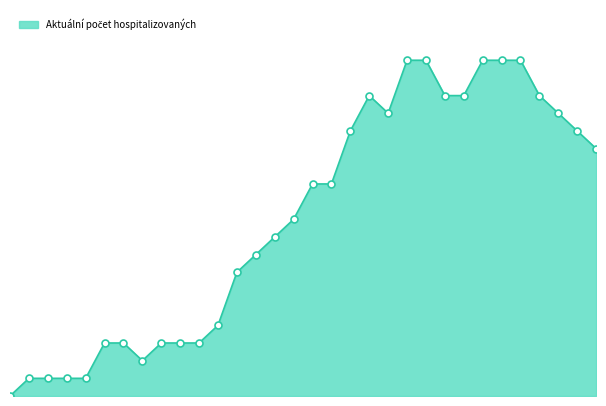

Is this an area chart (filled region under the line)?

Yes